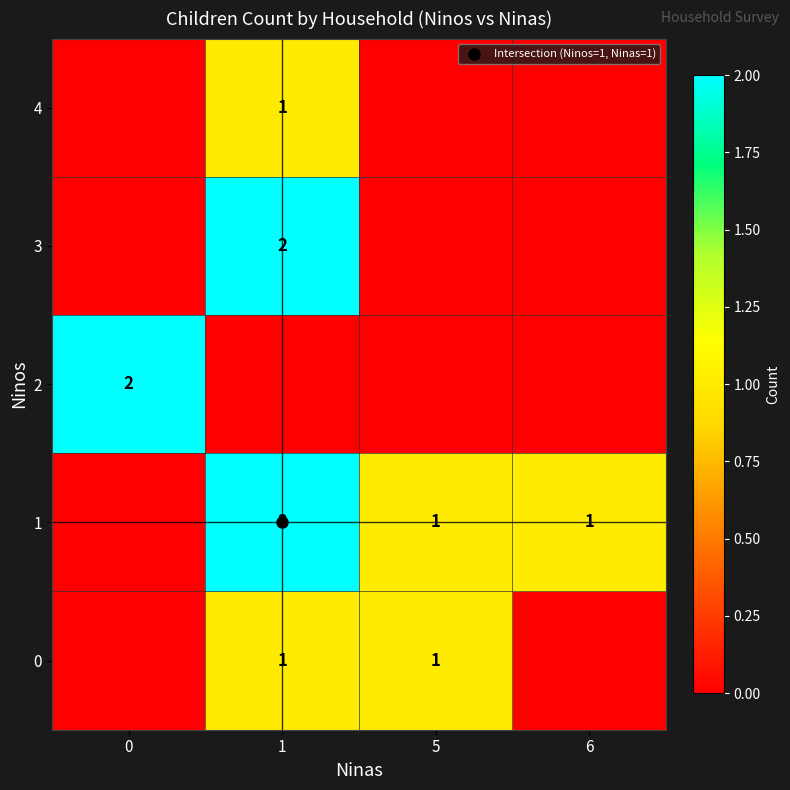

The value of 3 at 1 is 4. True or false?

False